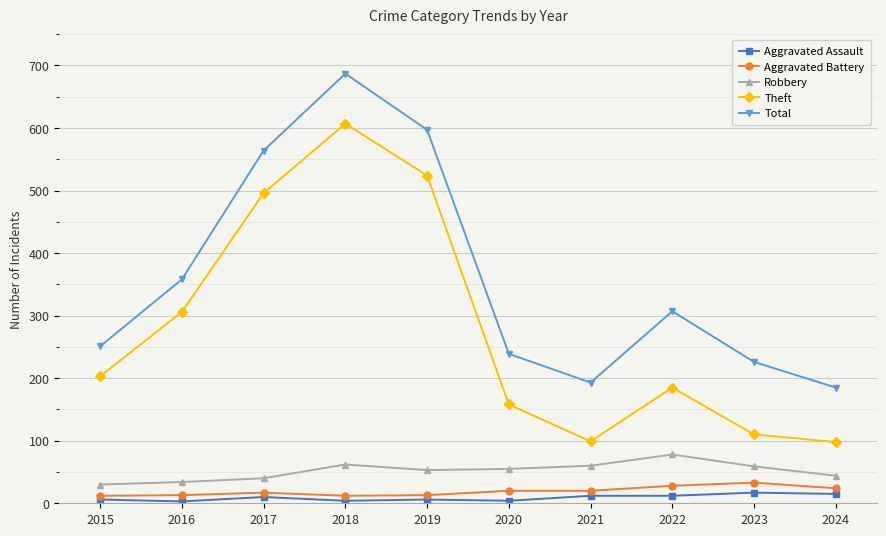

Does the chart have visible grid lines?

Yes